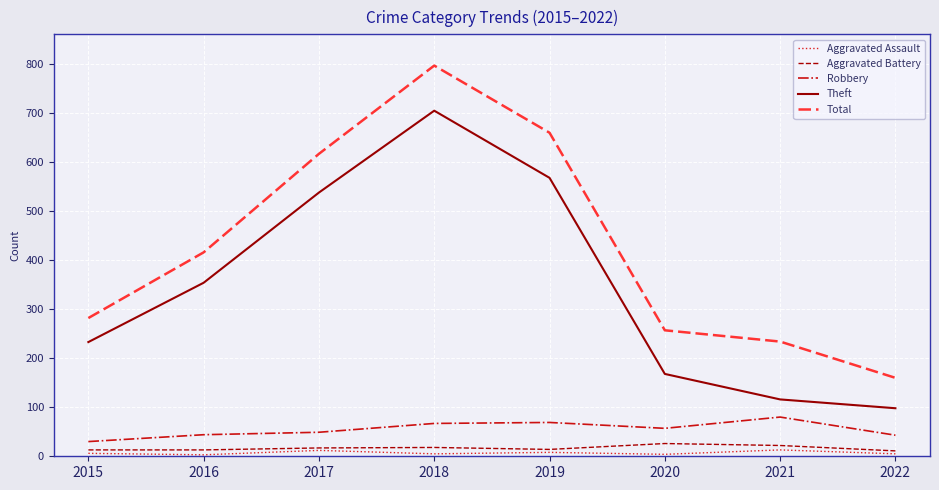

What are all the series names shown in the legend?

Aggravated Assault, Aggravated Battery, Robbery, Theft, Total